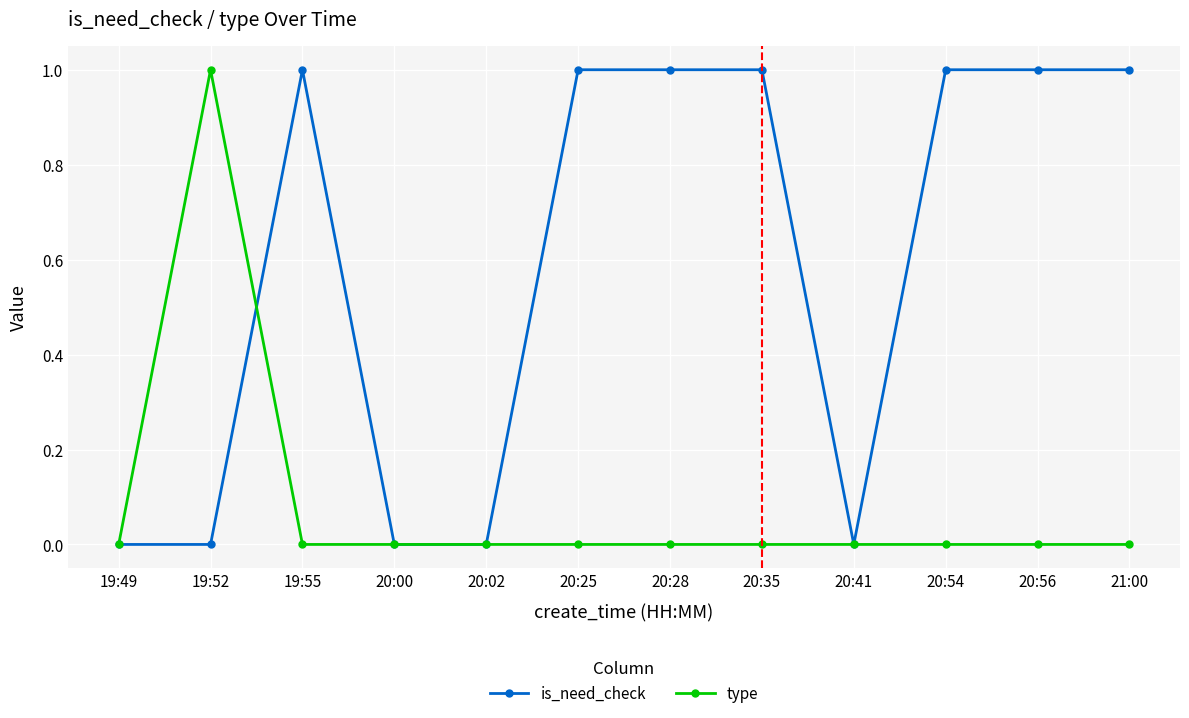

Is it true that type equals 0 at 19:49?

True